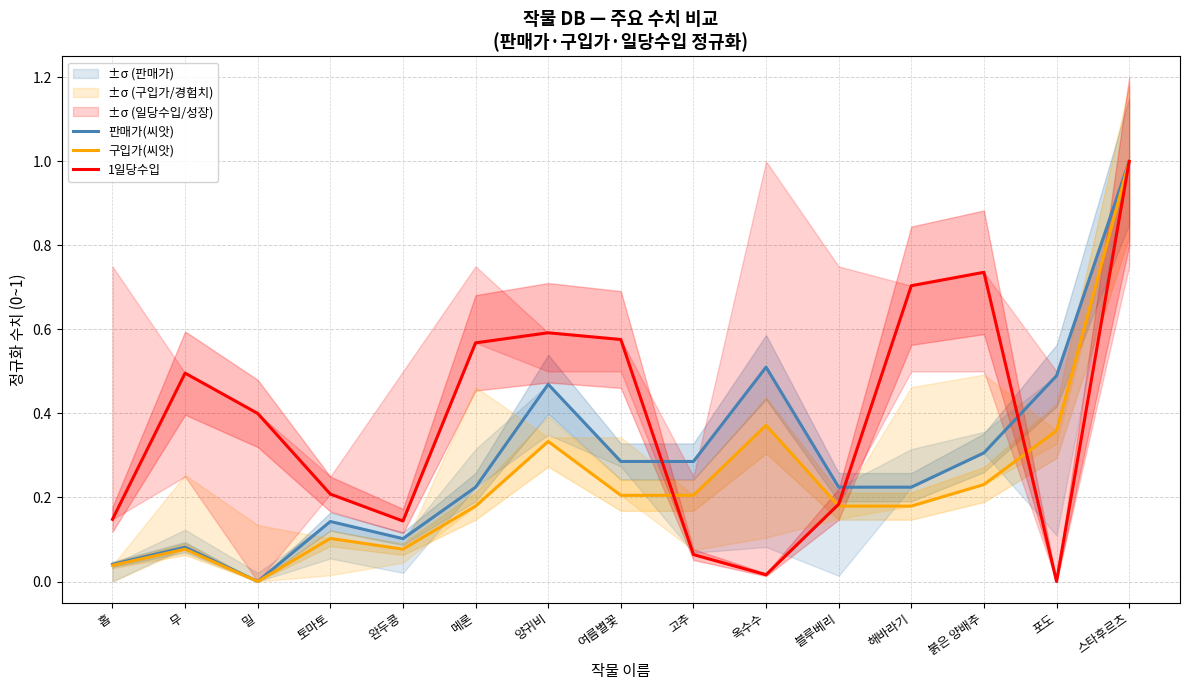

List the series in order of their peak value, lowest first.

판매가(씨앗), 구입가(씨앗), 1일당수입